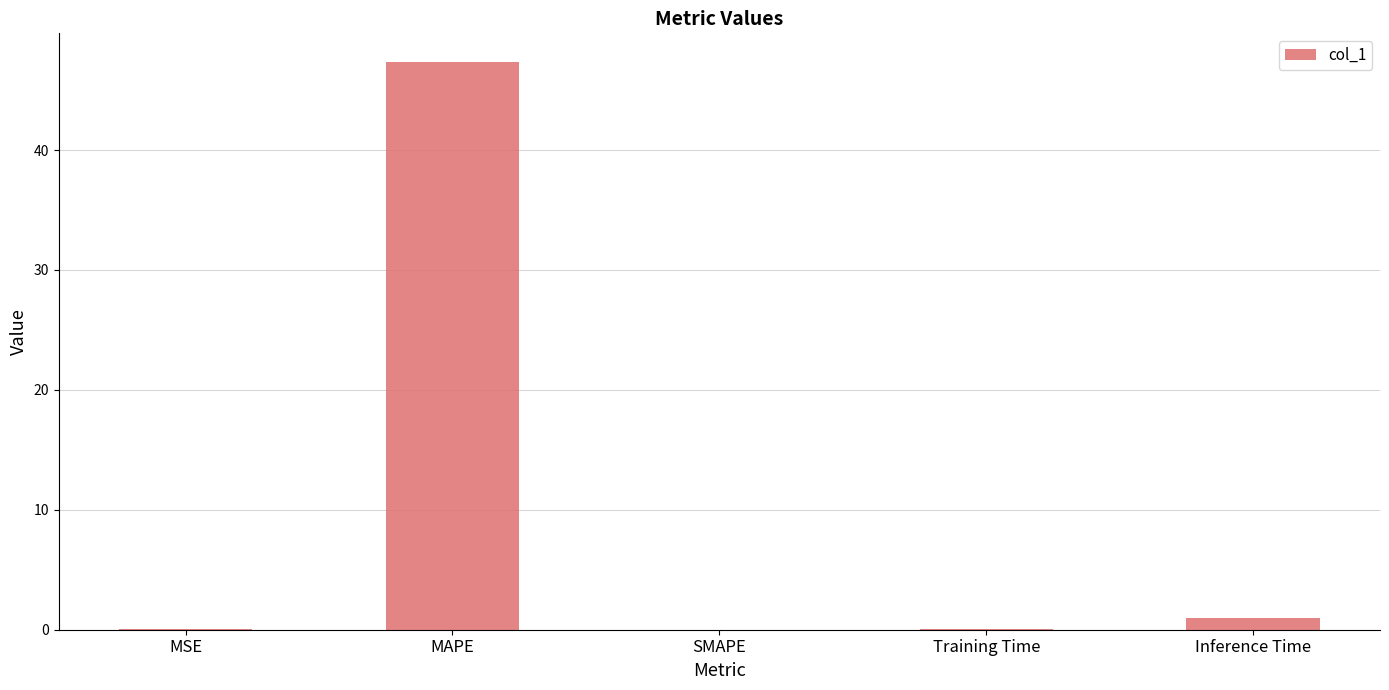

What is the sum of all values?

48.5